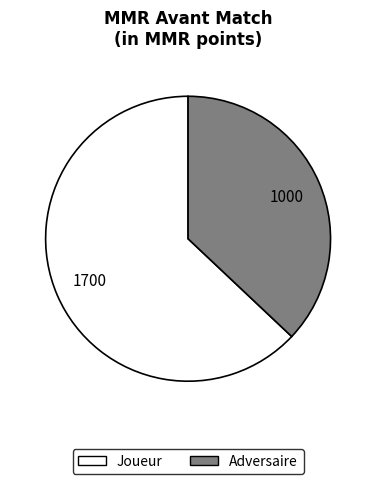

Rank the categories by value from highest to lowest.

Joueur, Adversaire